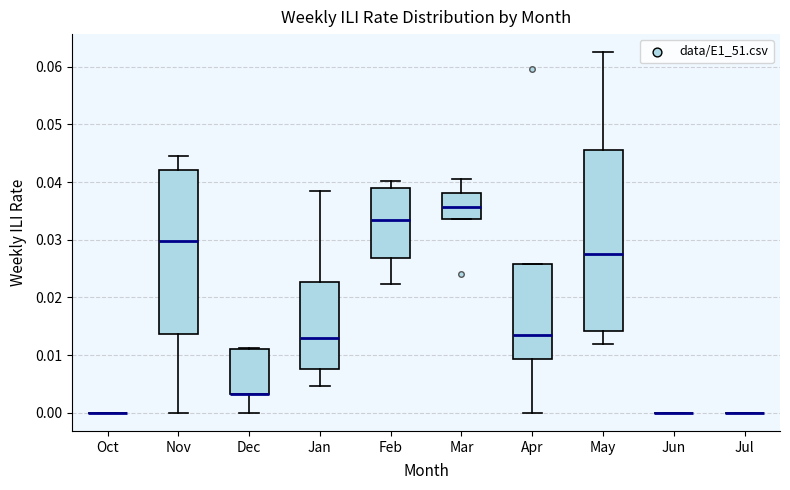

Where does the lower whisker of the box for Apr end on the y-axis? The values are not printed on the chart, so give them approximately, as read against the axis.

0.000